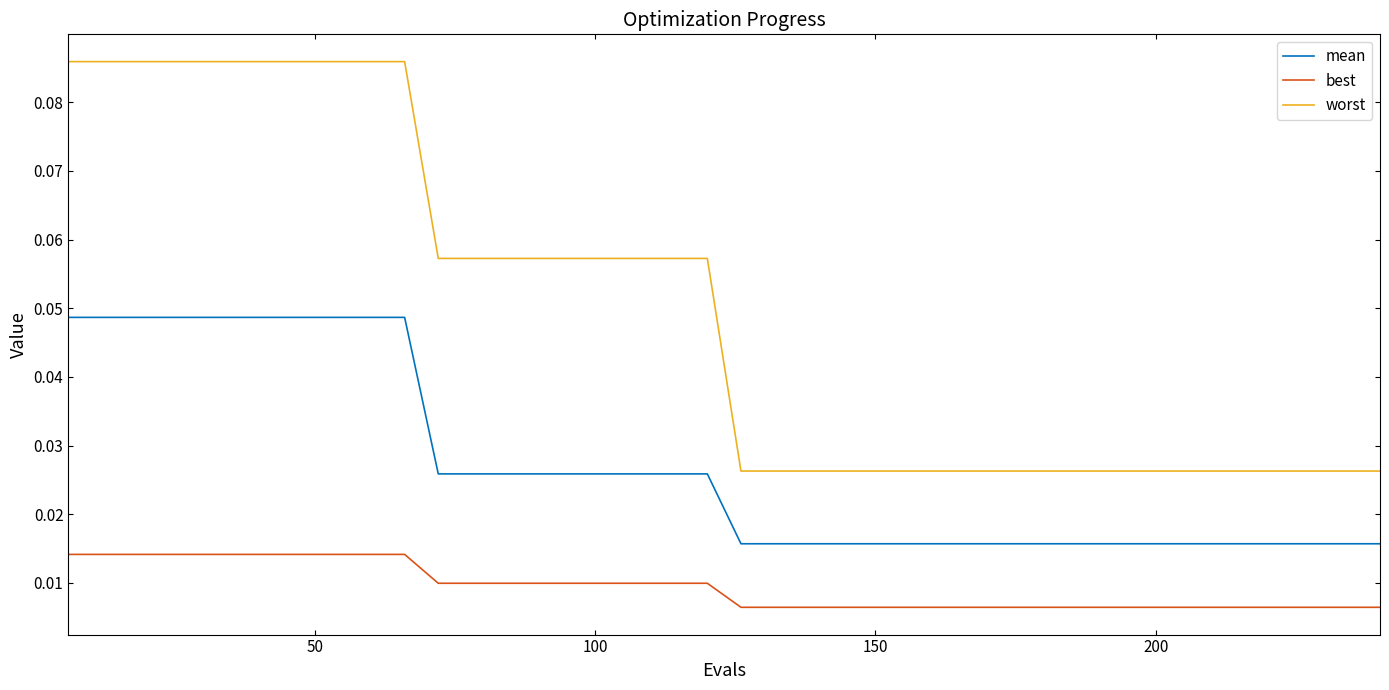

True or false: mean and worst cross at least once.

False